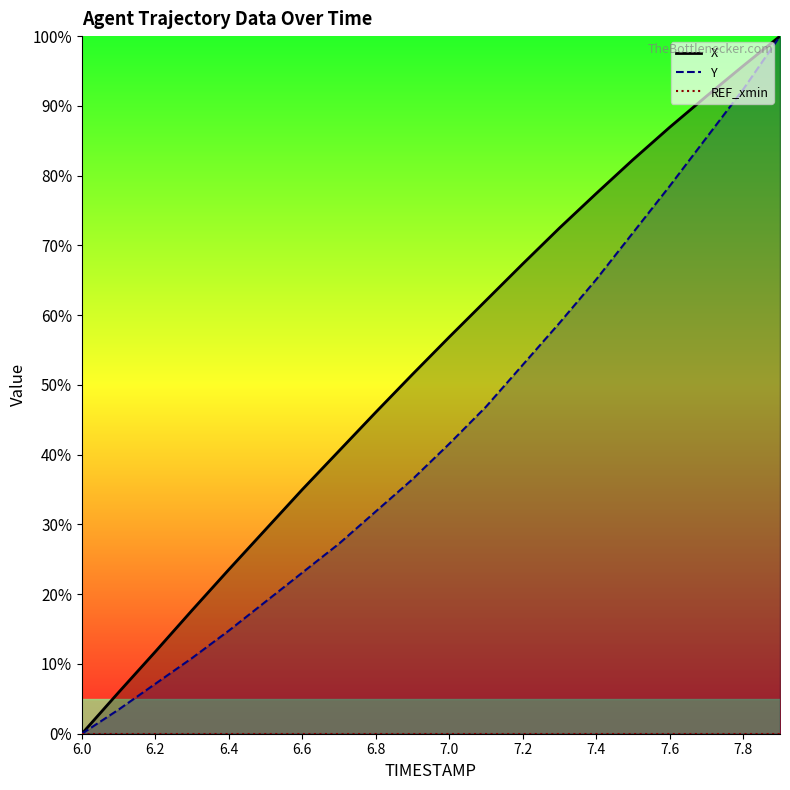

What is the label of the 4th point from the left?

6.3